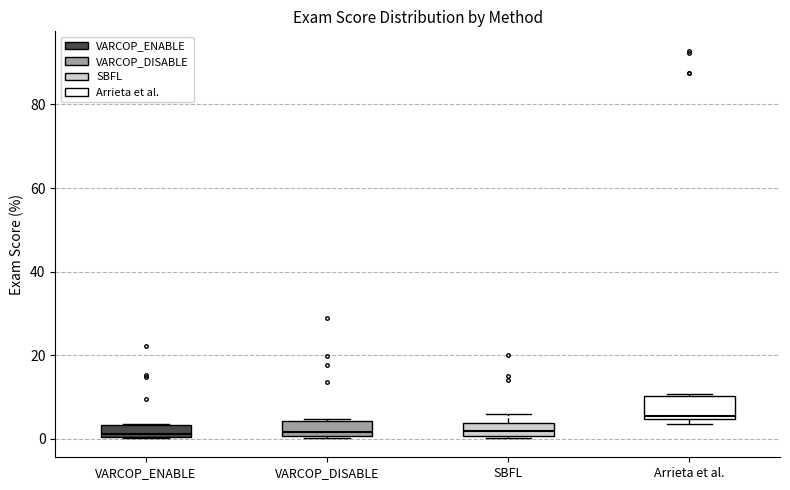

Where is the lower edge of the box for VARCOP_DISABLE on the y-axis? The values are not printed on the chart, so give them approximately, as read against the axis.

0